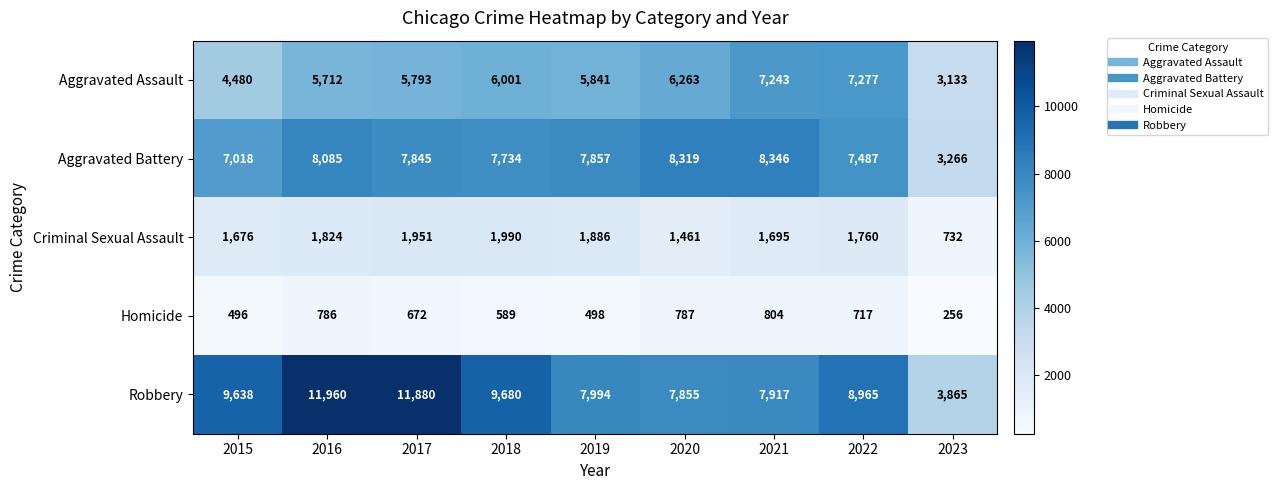

What value does the Homicide series have at 2016, to the nearest 10?

790